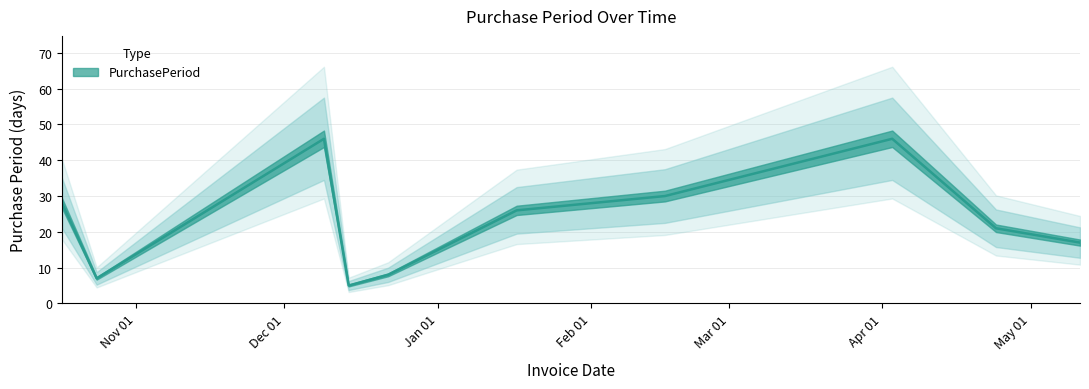

Reading left to right, transcribe all the data shown in this chart.

28	7	46	5	8	26	30	46	21	17